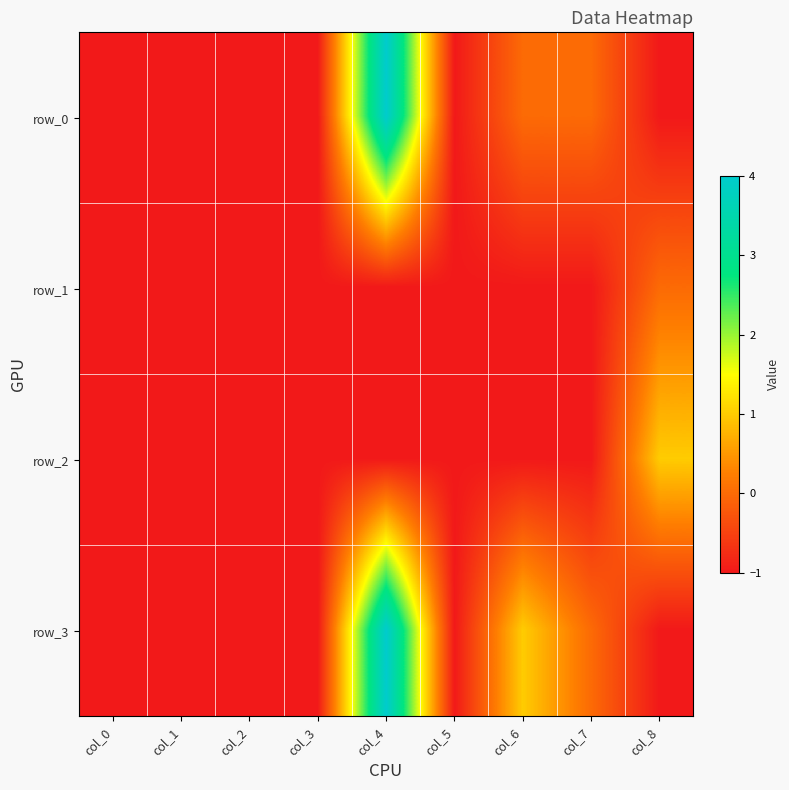

The row_3 series shows 4 at col_4. True or false?

True